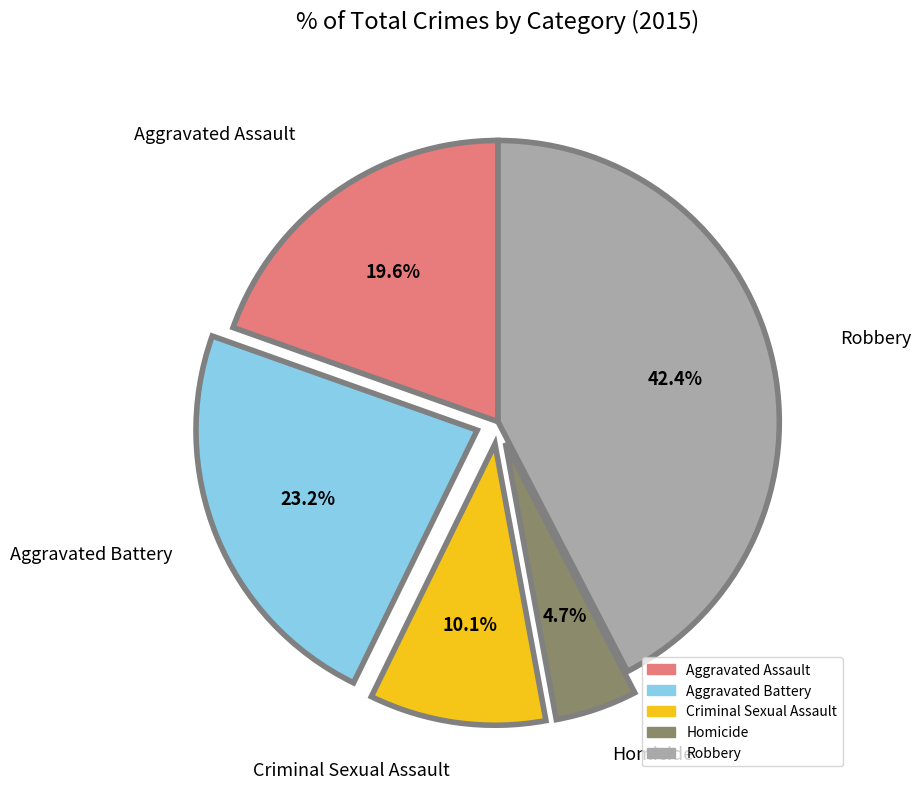

To the nearest percent, what percentage of the pie is Homicide?

5%